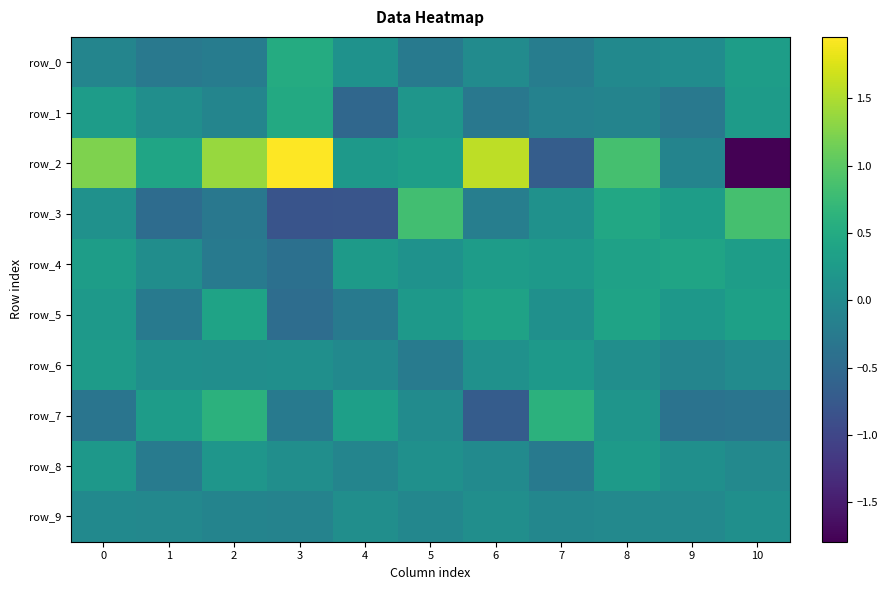

What is the approximate value of row_0 at 0?

-0.1